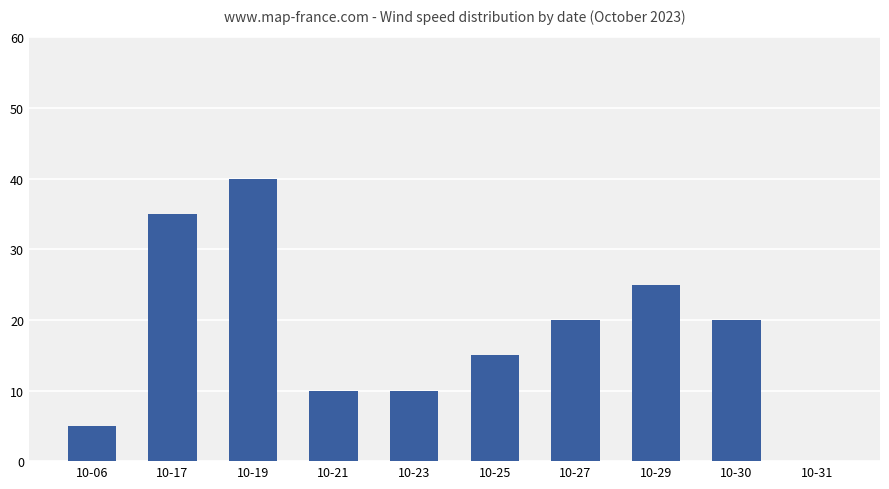

What is the greatest value displayed?

40